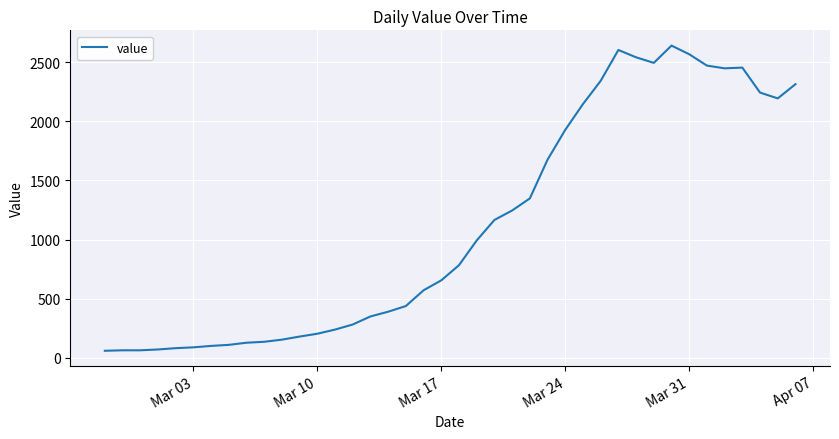

What is the difference between the maximum and minimum values?

2578